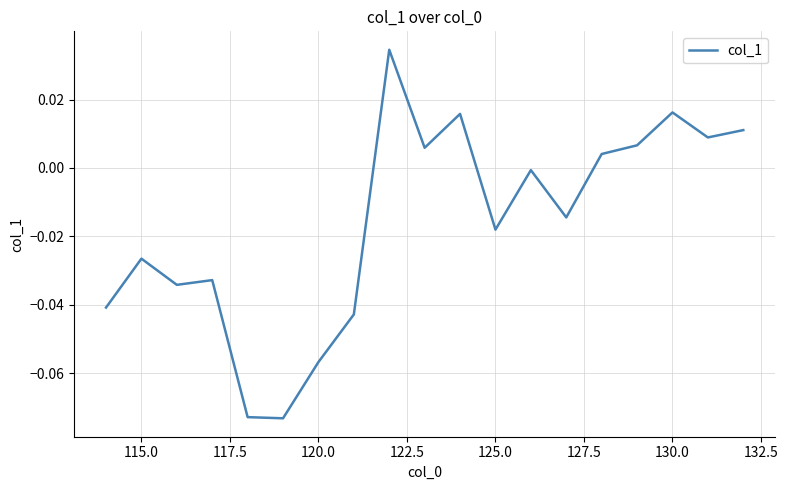

Is this an area chart (filled region under the line)?

No